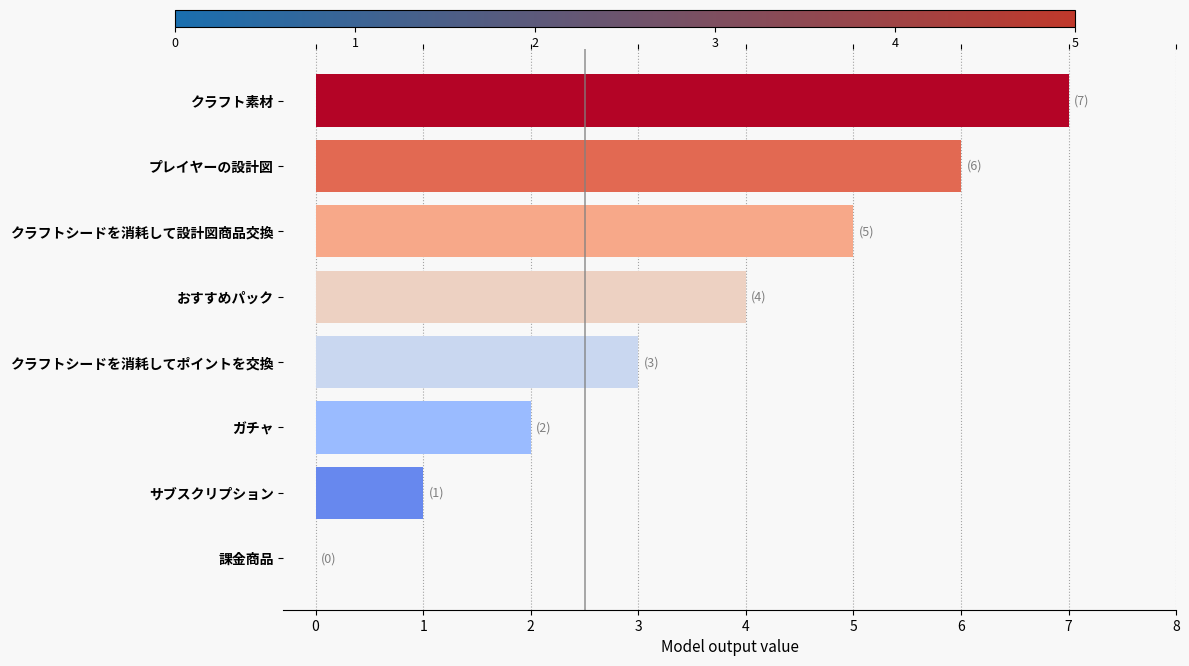

The chart shows a value of 3 at クラフト素材. True or false?

False